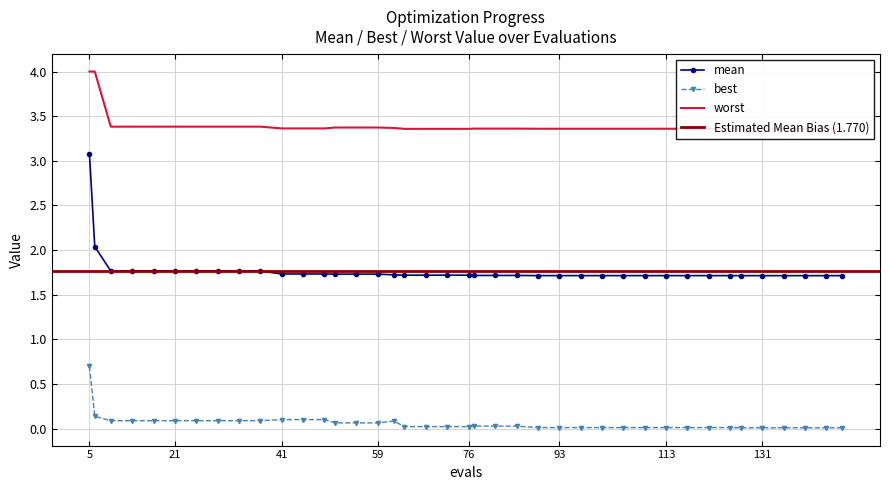

At which category does the chart reach its peak across all series?

5